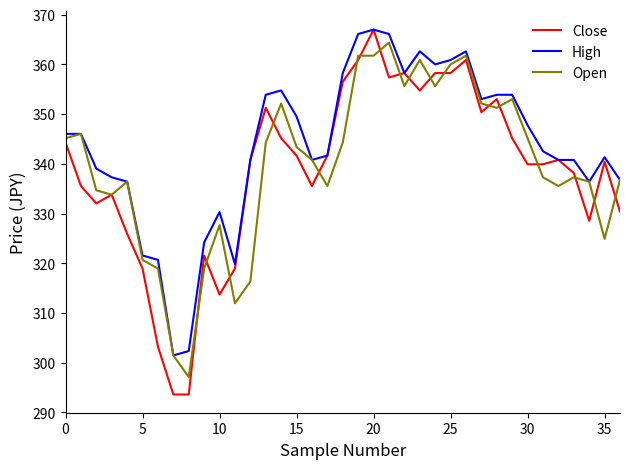

What is the maximum value for Close?

367.0